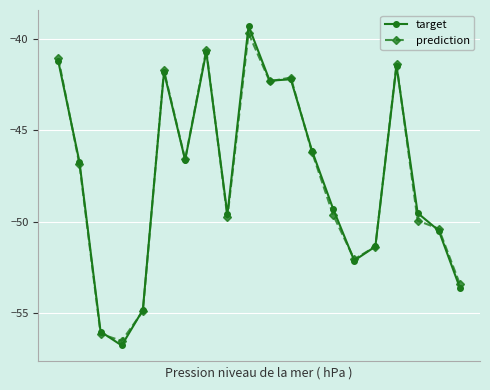

Count the number of data series in this chart.

2